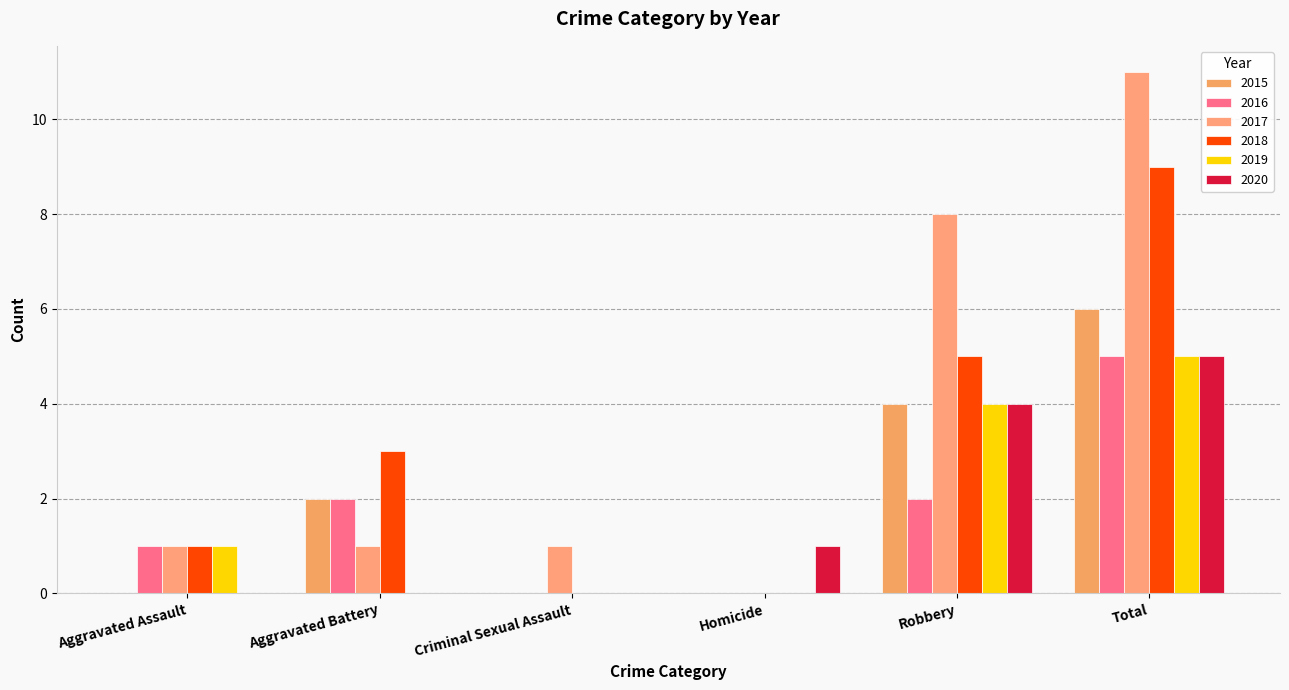

Reading right to left, list all the values displayed in this chart.

2015: Total=6	Robbery=4	Homicide=0	Criminal Sexual Assault=0	Aggravated Battery=2	Aggravated Assault=0
2016: Total=5	Robbery=2	Homicide=0	Criminal Sexual Assault=0	Aggravated Battery=2	Aggravated Assault=1
2017: Total=11	Robbery=8	Homicide=0	Criminal Sexual Assault=1	Aggravated Battery=1	Aggravated Assault=1
2018: Total=9	Robbery=5	Homicide=0	Criminal Sexual Assault=0	Aggravated Battery=3	Aggravated Assault=1
2019: Total=5	Robbery=4	Homicide=0	Criminal Sexual Assault=0	Aggravated Battery=0	Aggravated Assault=1
2020: Total=5	Robbery=4	Homicide=1	Criminal Sexual Assault=0	Aggravated Battery=0	Aggravated Assault=0